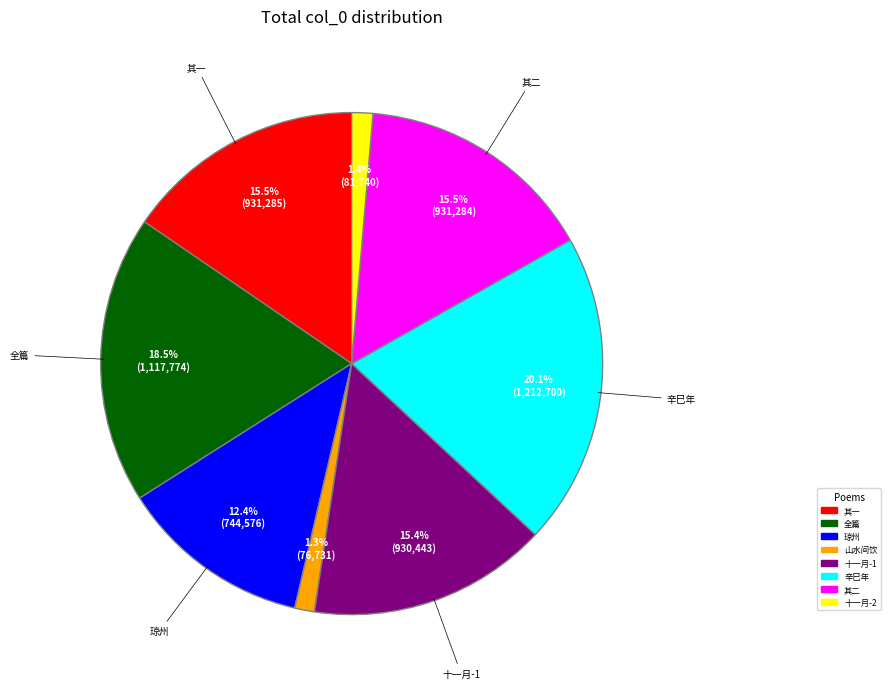

Is there any slice that represents more than half of the pie?

No